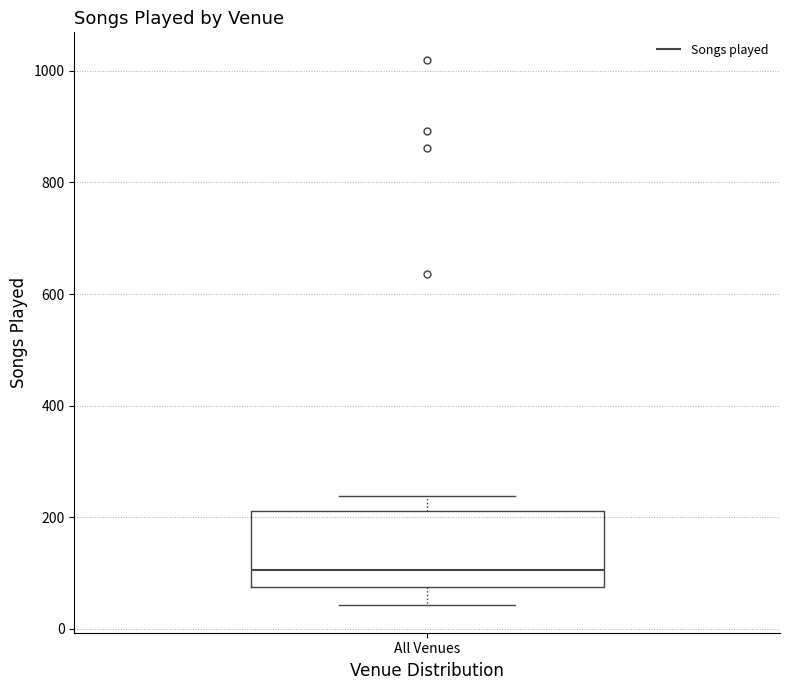

Read this box plot against the y-axis: the position of the median line, the range covered by the box, and the ends of both whiskers. The values are not printed on the chart, so give them approximately, as read against the axis.

median 100, box 80 to 220, whiskers 40 to 240